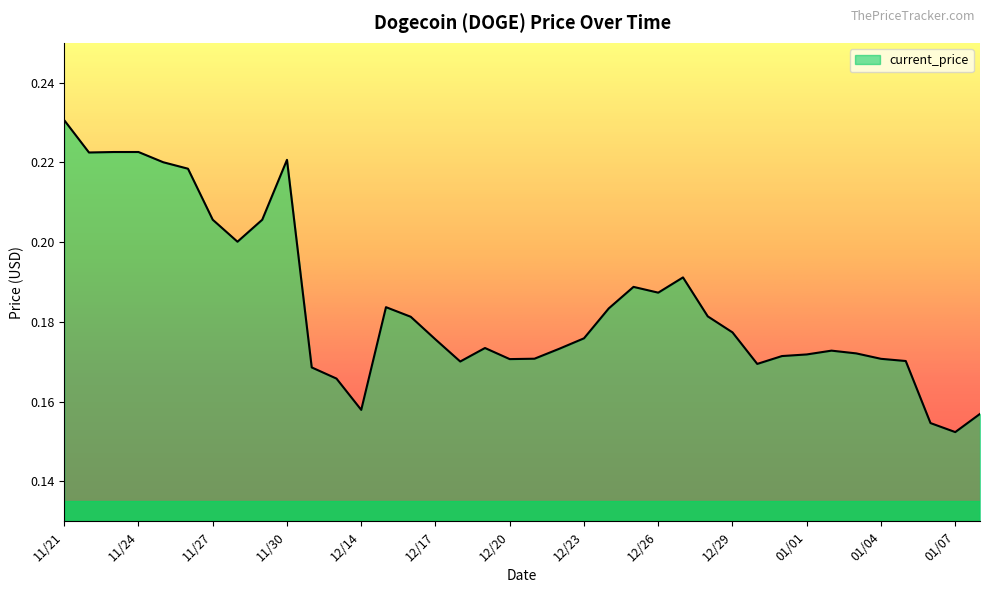

Where is the first local maximum?

11/24